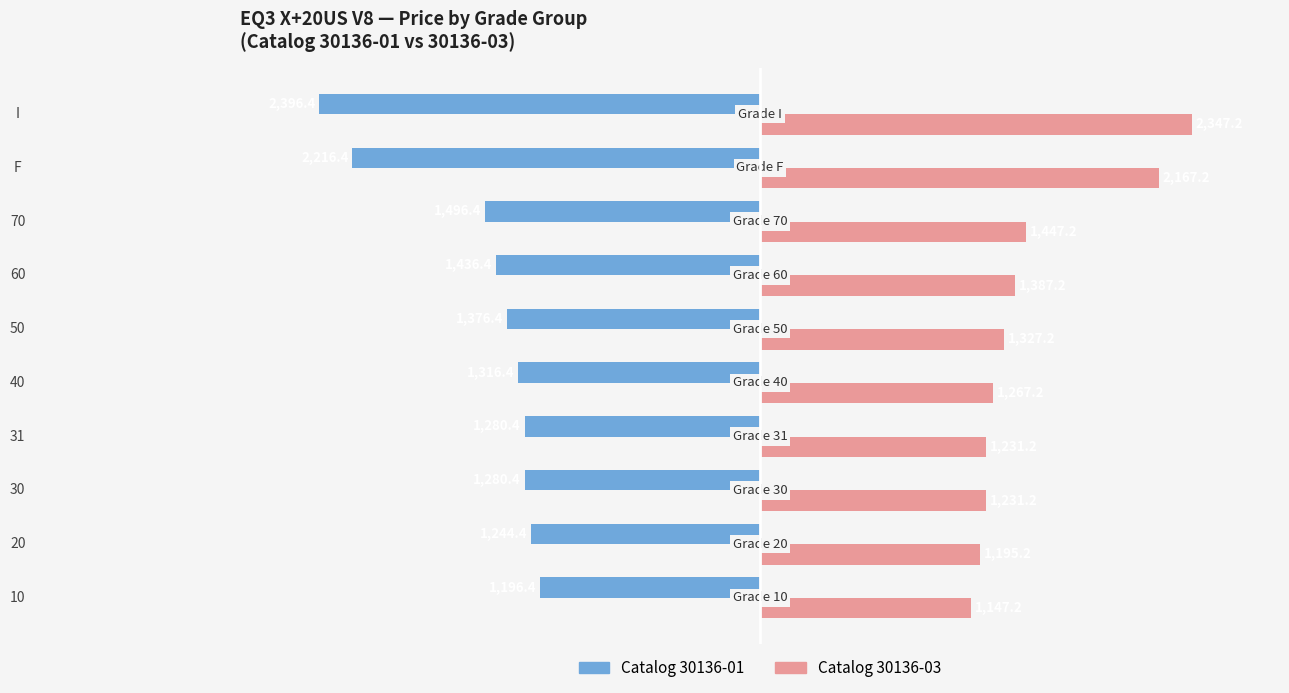

Which label corresponds to the smallest value in the chart?

I